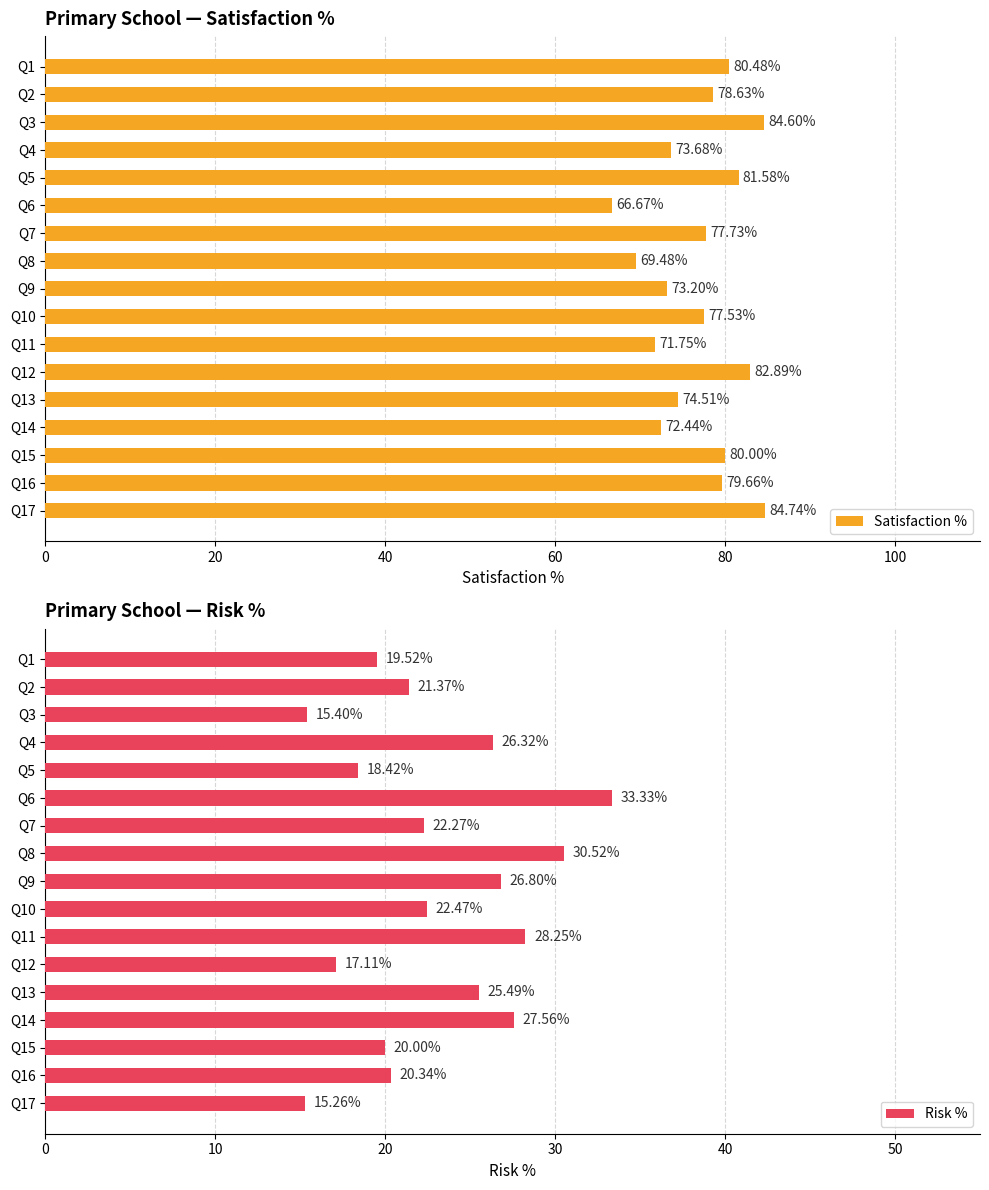

What is the difference between the second highest and second lowest values in the Risk % series?

15.1